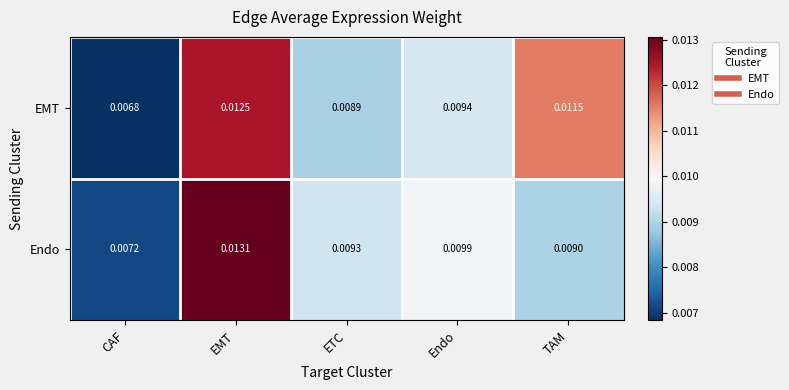

At which category is the sum across all series the highest?

EMT